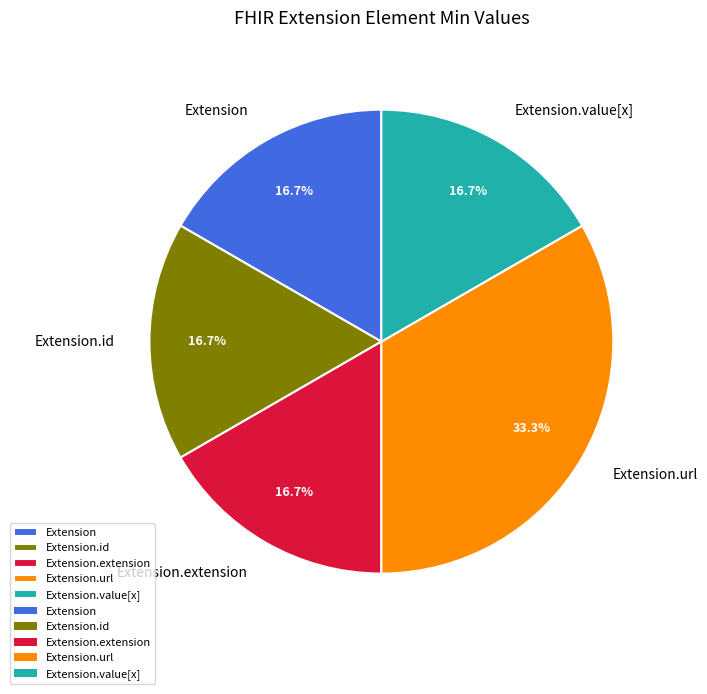

What portion of the pie excludes Extension.value[x]?

83.3%